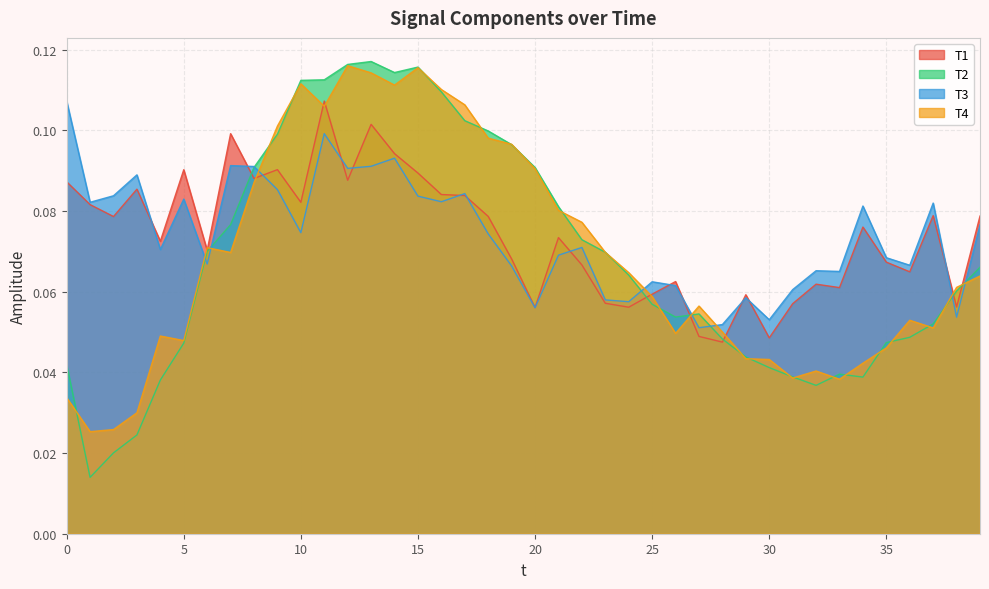

At which label does T2 reach its minimum?

1